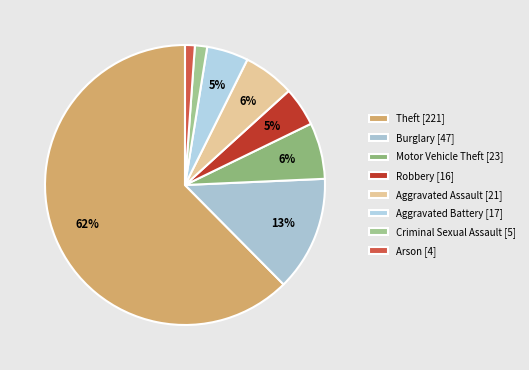

Is there any slice that represents more than half of the pie?

Yes